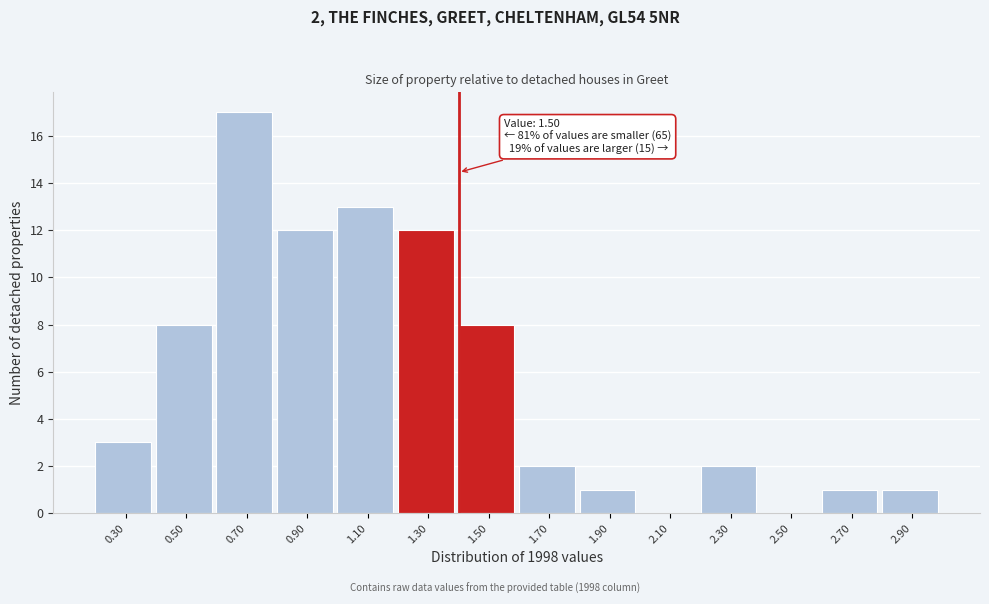

Reading left to right, list all the values displayed in this chart.

0.30=3	0.50=8	0.70=17	0.90=12	1.10=13	1.30=12	1.50=8	1.70=2	1.90=1	2.10=0	2.30=2	2.50=0	2.70=1	2.90=1